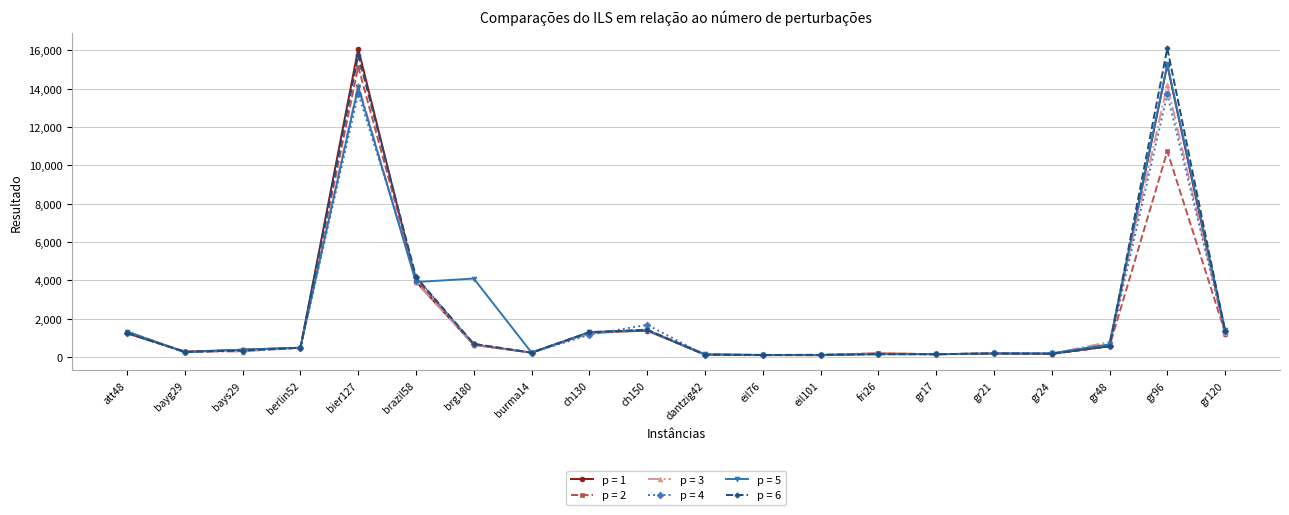

What is the highest value of the p = 4 series?

13734.2